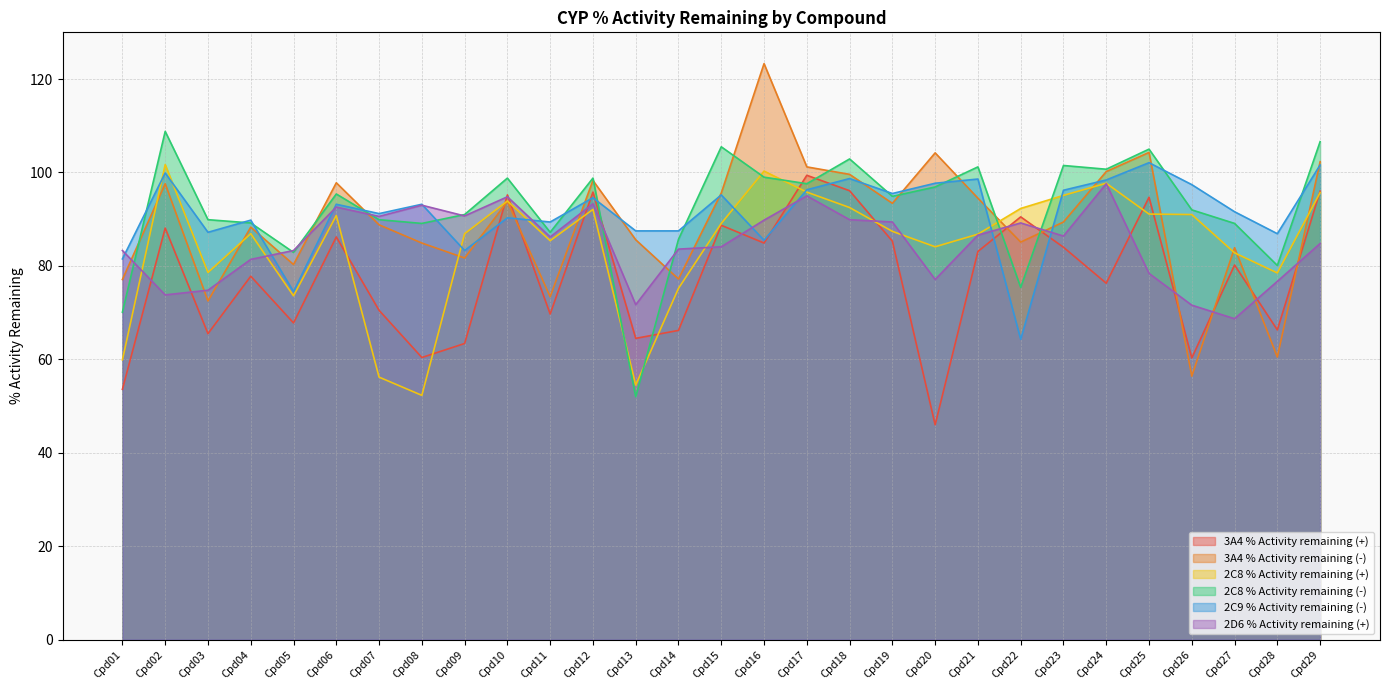

Which series has the largest total across all categories?

2C8 % Activity remaining (-)